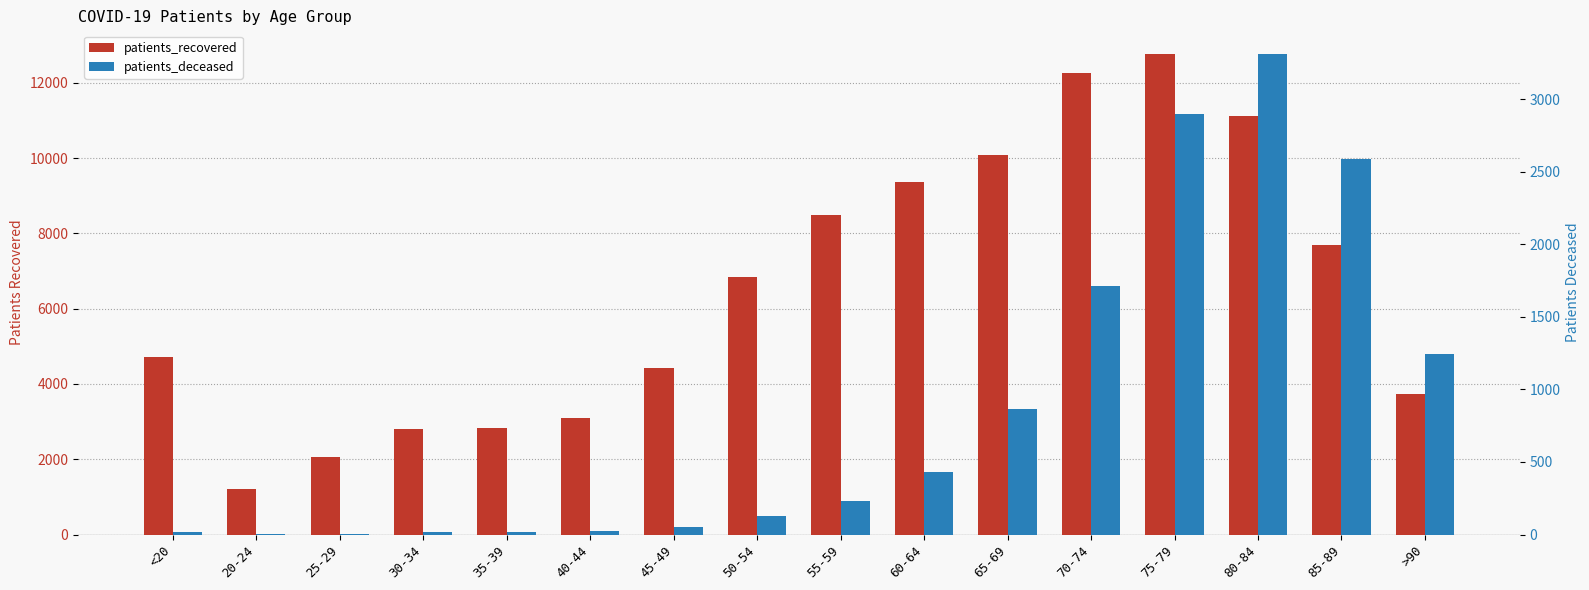

What is the difference between the maximum and minimum values in the patients_recovered series?

11555